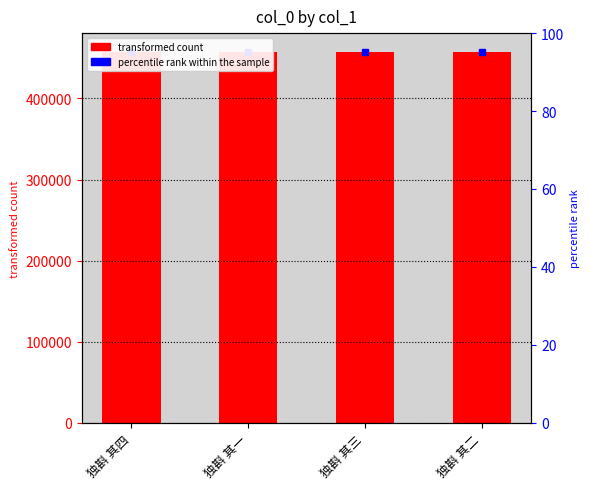

At which category does the chart reach its minimum across all series?

独斟 其一